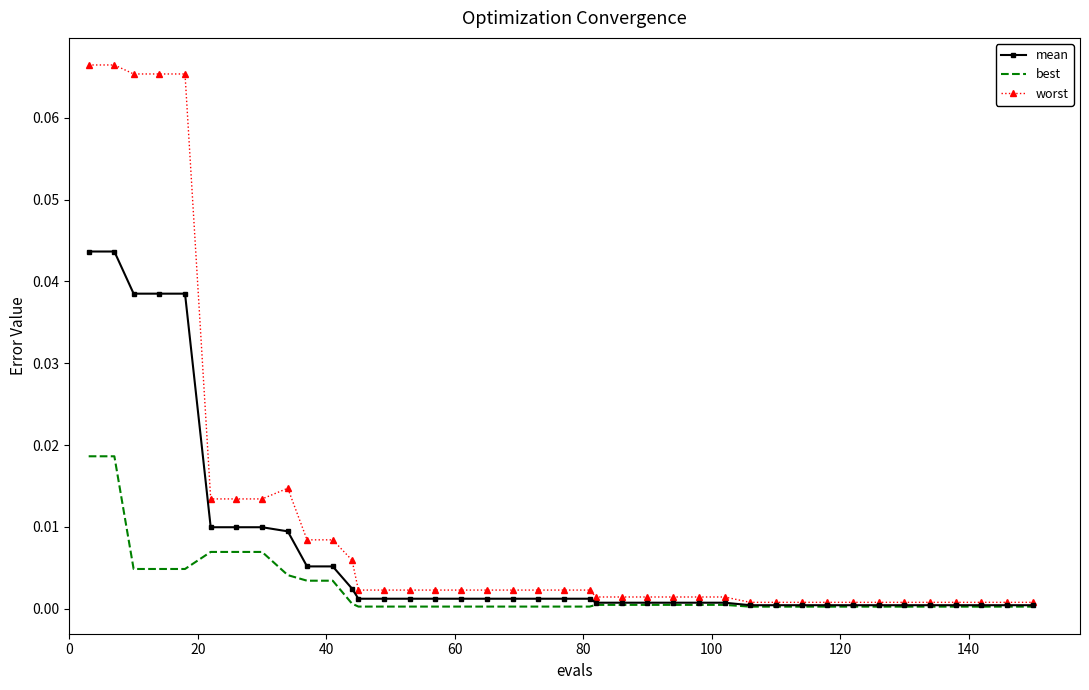

Which series has the largest total across all categories?

worst